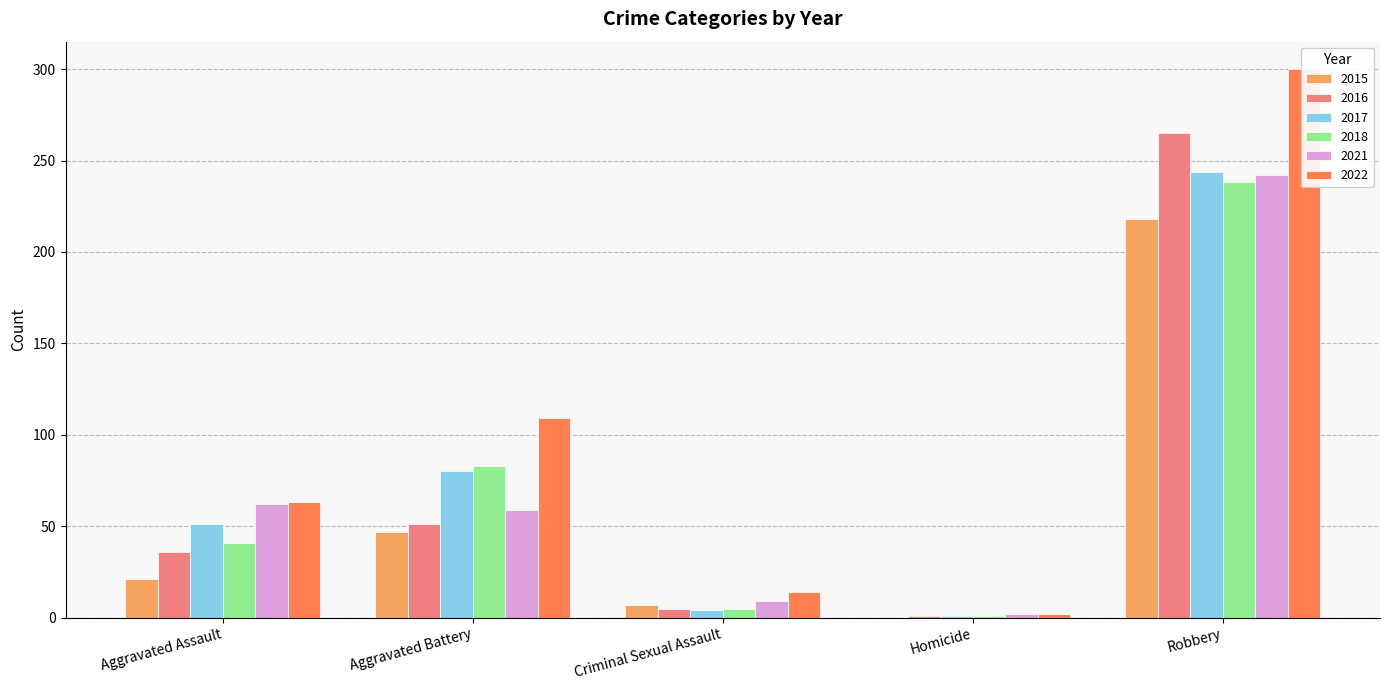

Does the chart contain any negative values?

No